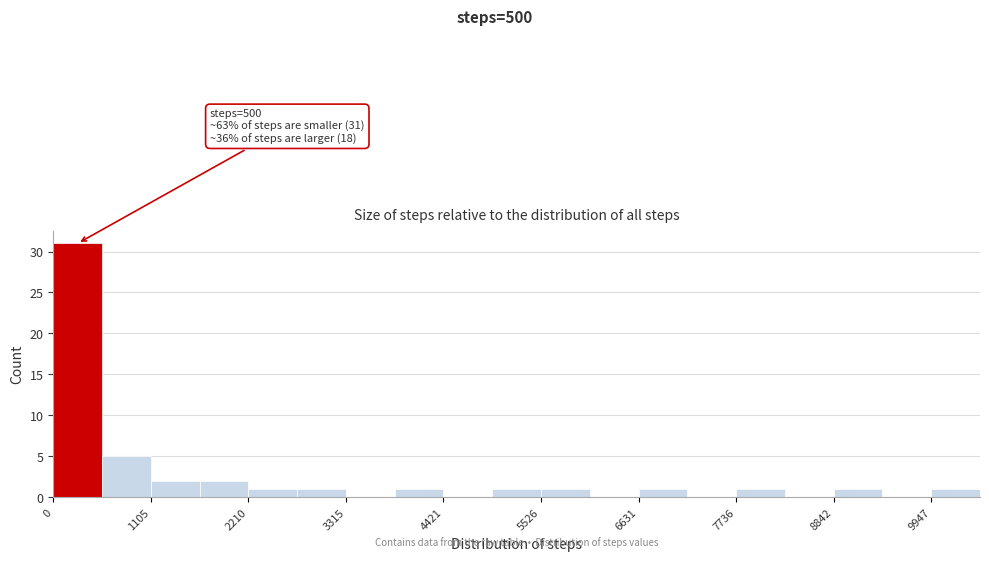

Around what value on the x-axis is the tallest bar? Give the approximate position of its centre, as read against the axis.

200